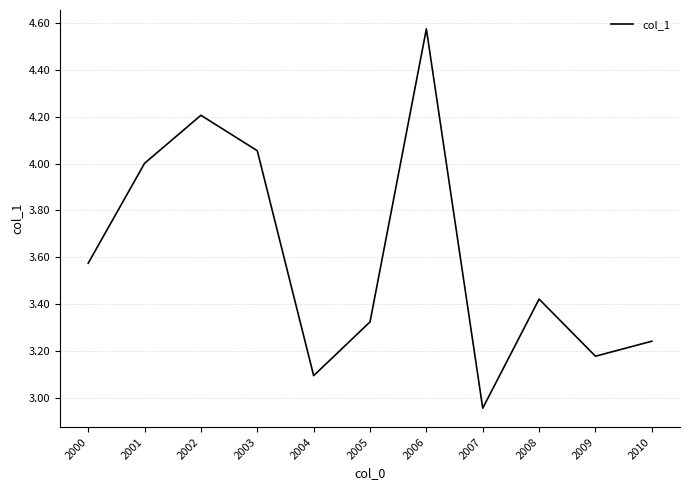

What is the difference between the values at 2002 and 2000?

0.6